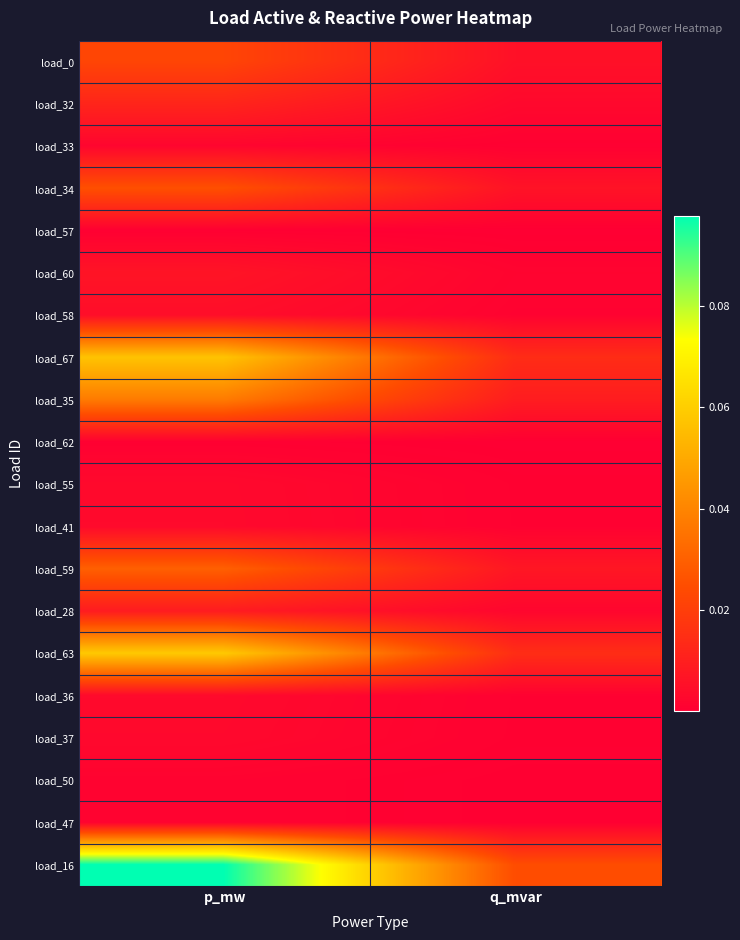

Rank the series at q_mvar from lowest to highest value.

load_57, load_62, load_50, load_47, load_33, load_37, load_55, load_41, load_36, load_58, load_60, load_28, load_32, load_0, load_34, load_59, load_35, load_67, load_63, load_16